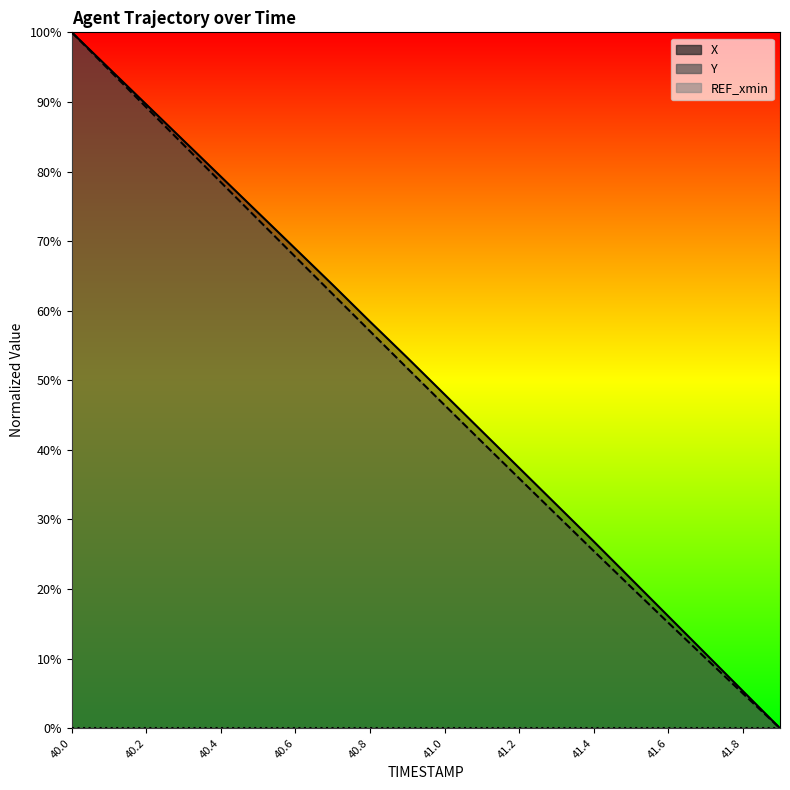

Reading left to right, extract all data points from this chart.

X: 1.0	0.9	0.9	0.8	0.8	0.7	0.7	0.6	0.6	0.5	0.5	0.4	0.4	0.3	0.3	0.2	0.2	0.1	0.1	0.0
Y: 1.0	0.9	0.9	0.8	0.8	0.7	0.7	0.6	0.6	0.5	0.5	0.4	0.4	0.3	0.3	0.2	0.2	0.1	0.1	0.0